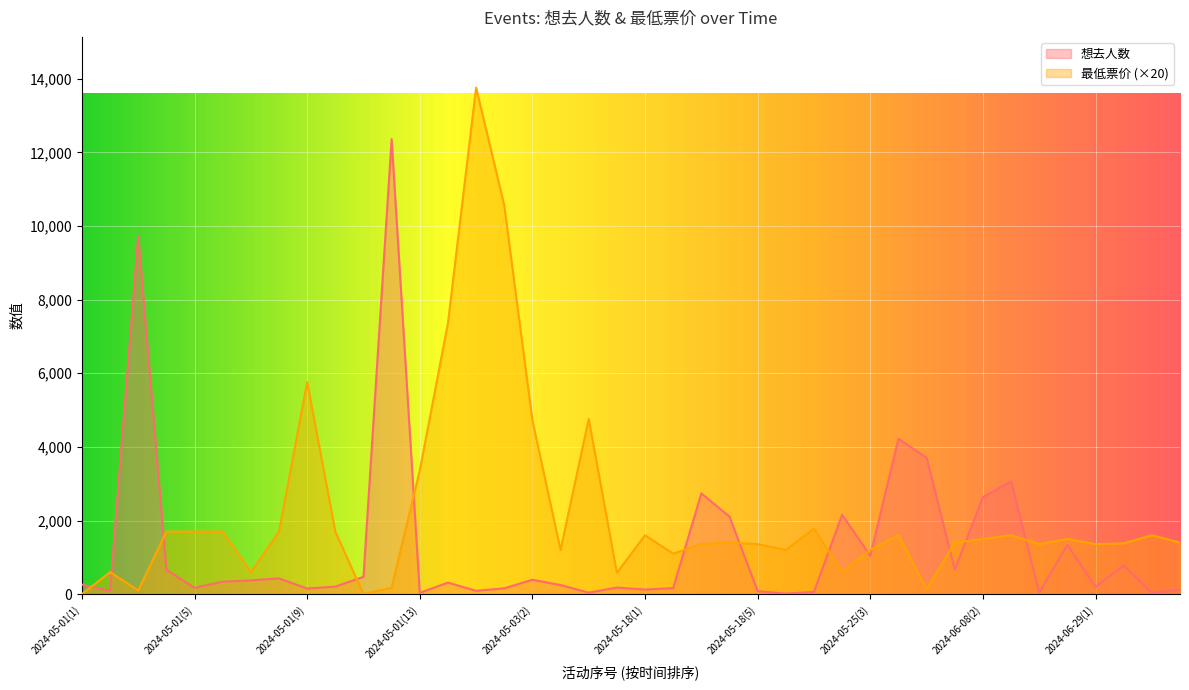

What position from the left is 2024-05-18(2)?

22